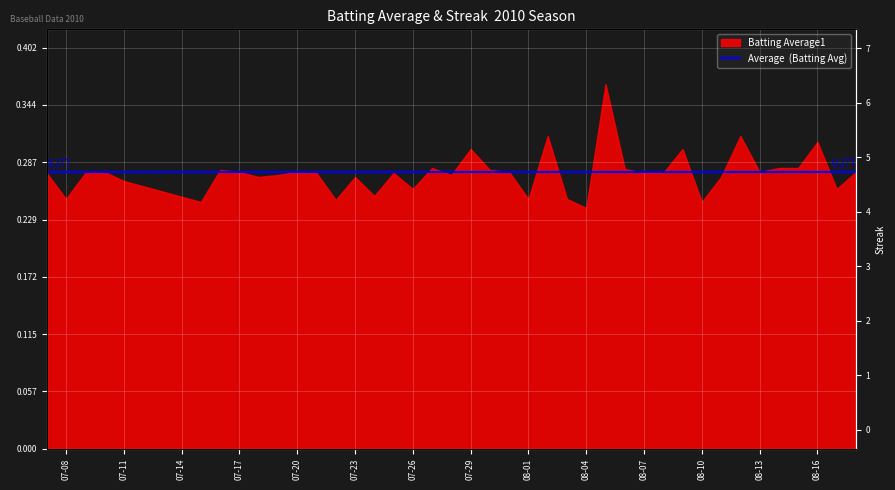

Where is the first local minimum?

07-08